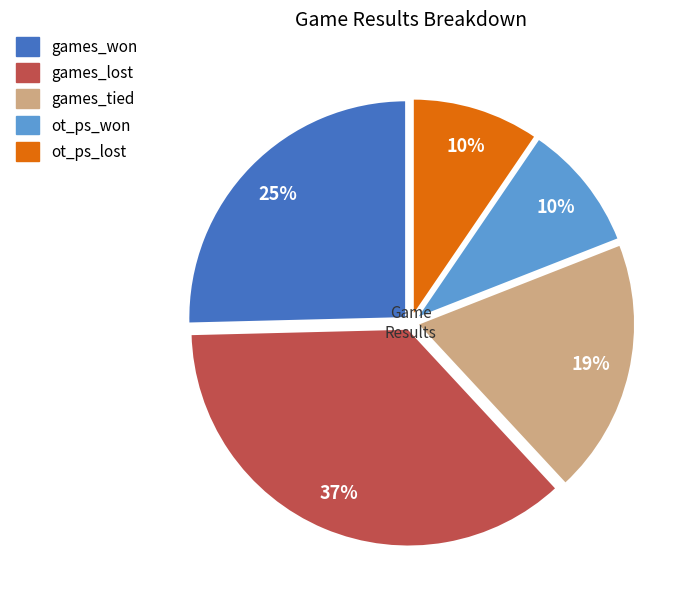

Which slice is the largest?

games_lost